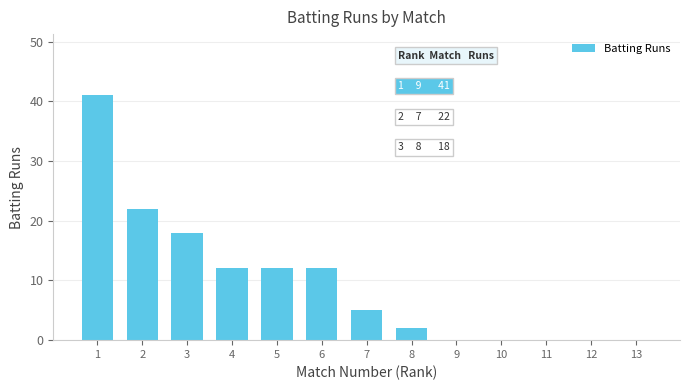

What is the sum of the values at 9 and 1?

41